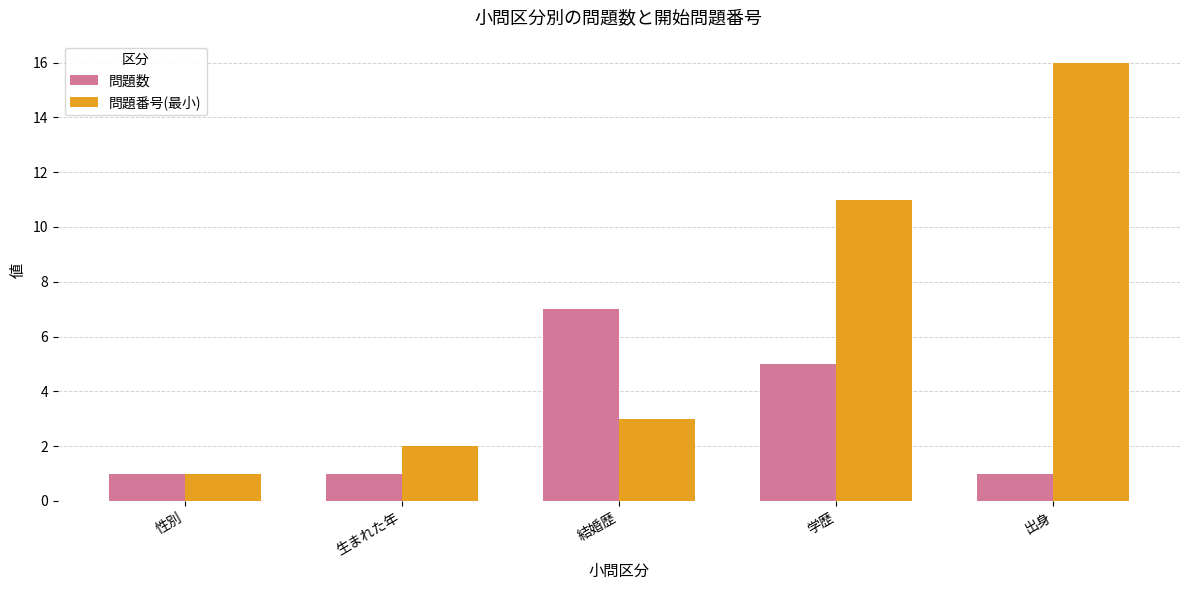

At which category is the sum across all series the highest?

出身